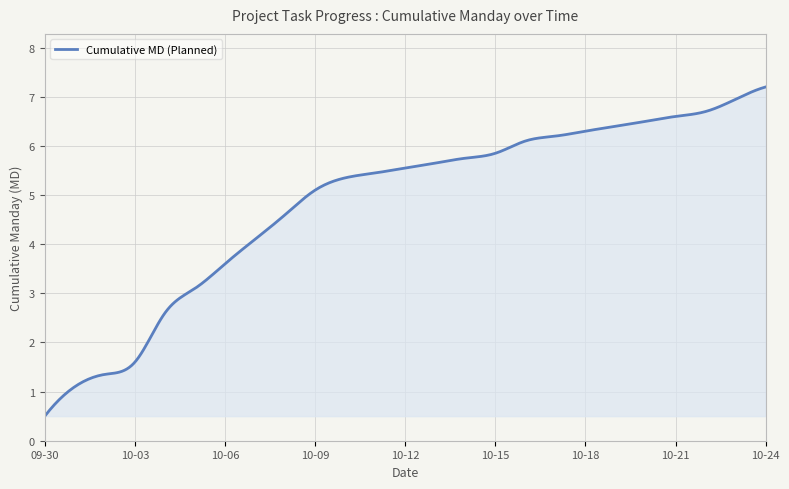

What is the greatest value displayed?

7.2